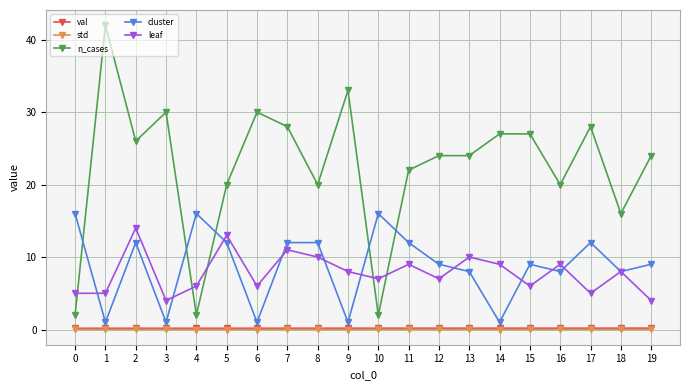

How many data points in leaf are less than 8?

10